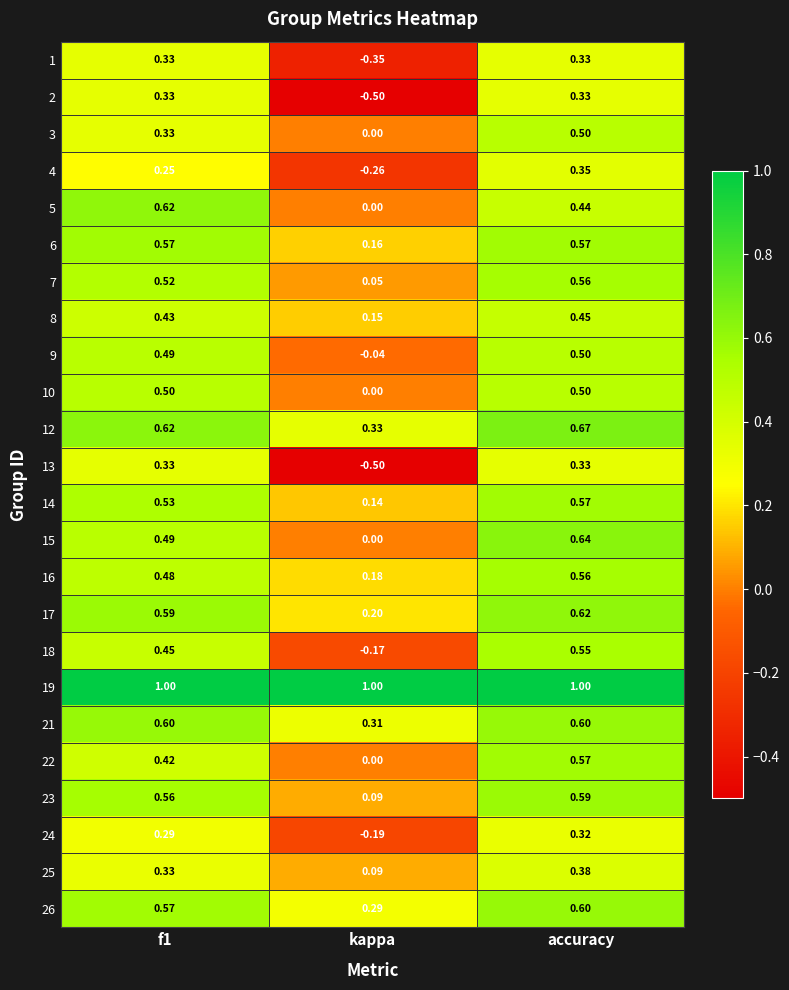

At which category is the sum across all series the highest?

accuracy